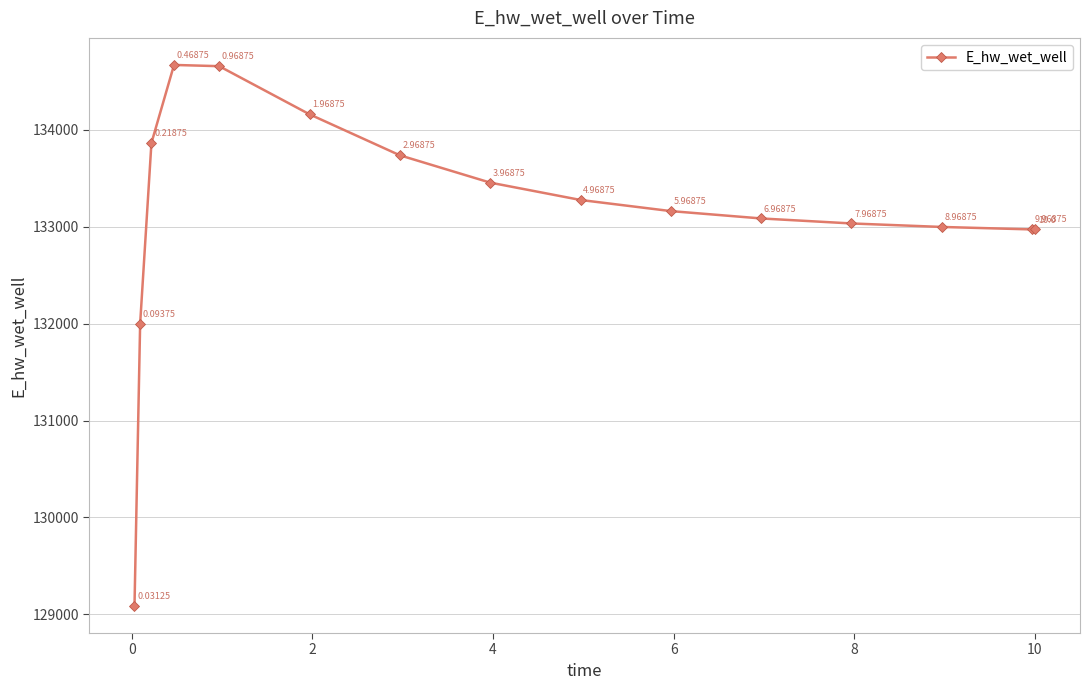

True or false: the data has more than 0 interior local peaks.

True